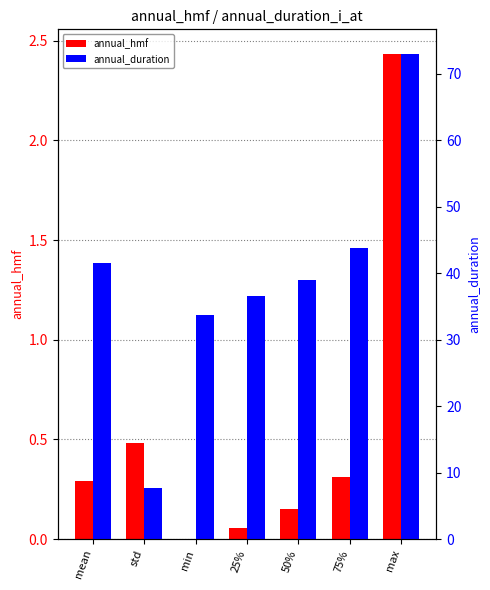

Which series changed the most between 25% and max?

annual_duration